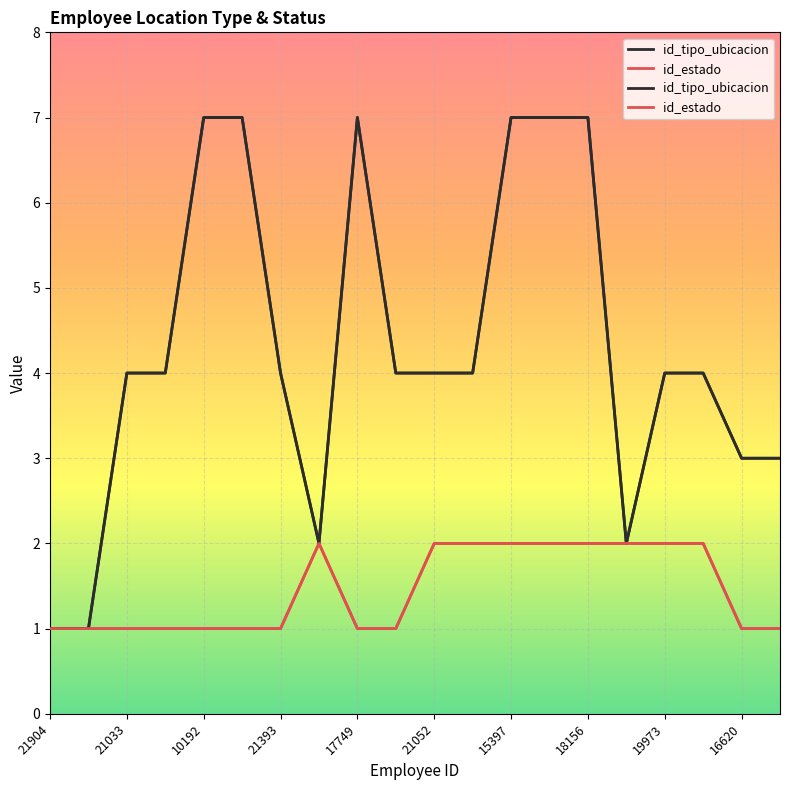

What is the label of the 20th point from the left?

19